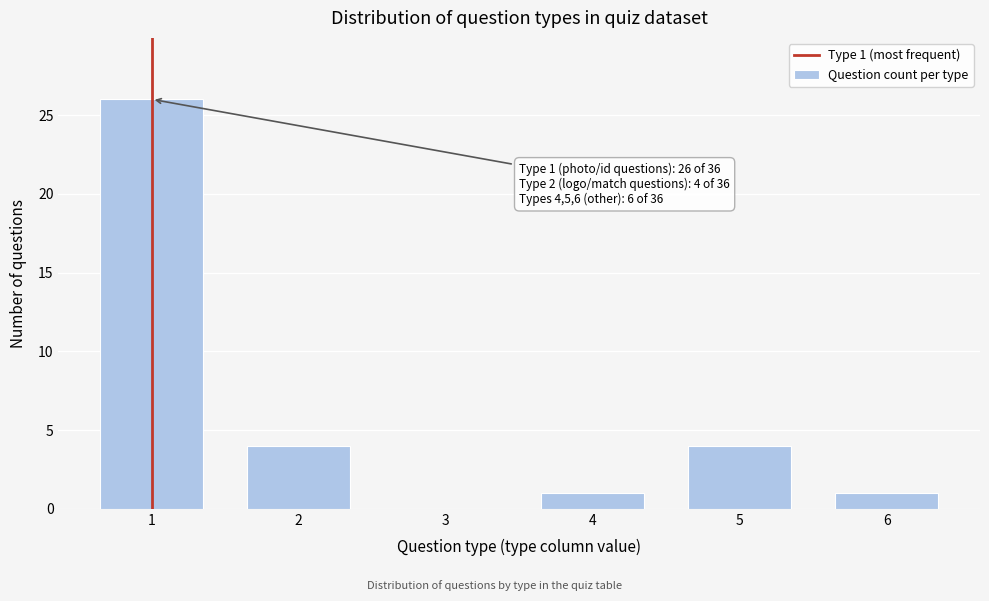

Reading right to left, extract all data points from this chart.

6=1	5=4	4=1	3=0	2=4	1=26